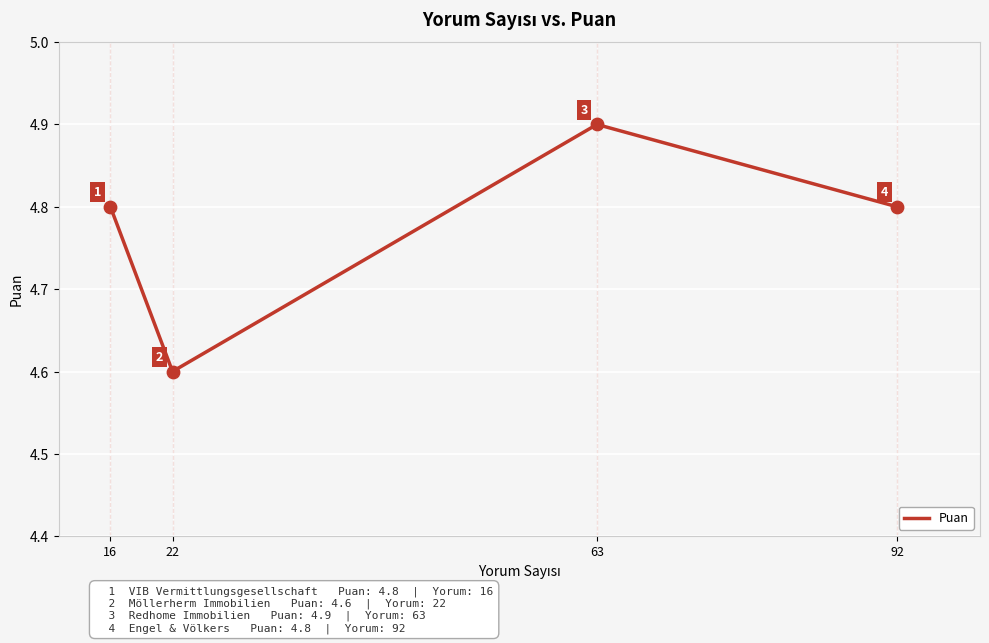

Which has a higher value, 16 or 22?

16